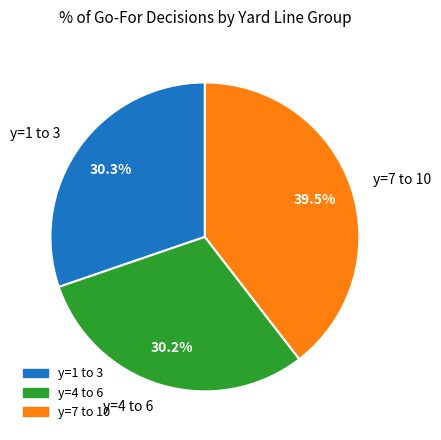

Approximately how many times larger is the value at y=7 to 10 compared to y=4 to 6?

1.3